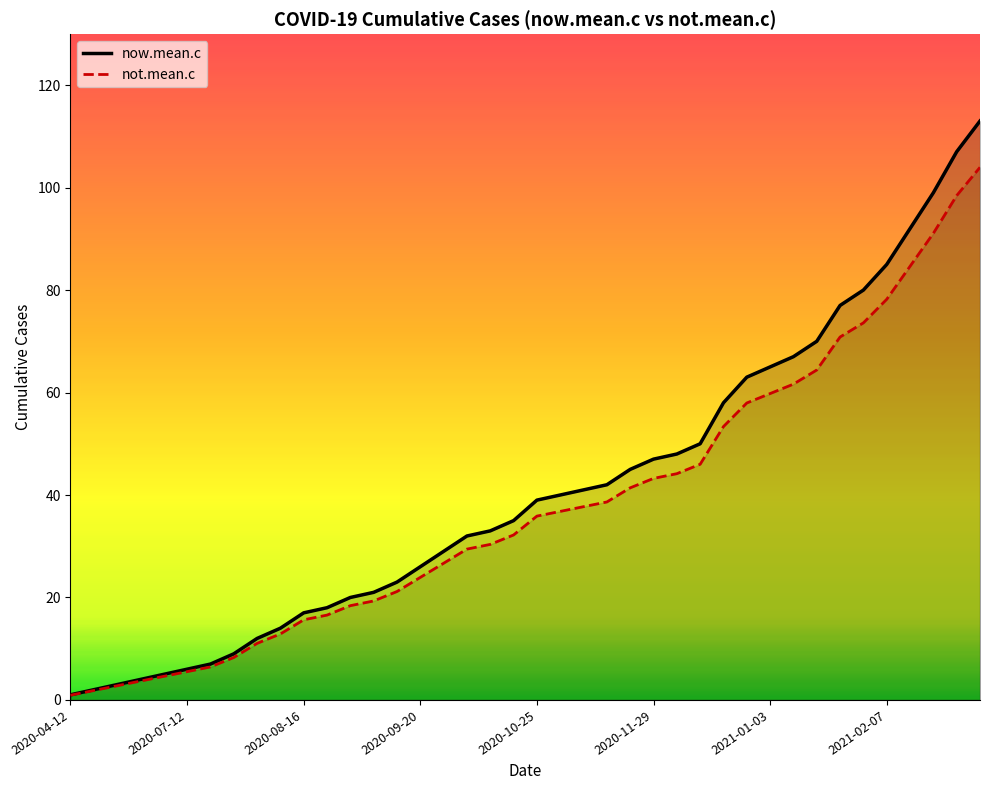

What value does the not.mean.c series have at 2020-05-03?

3.7